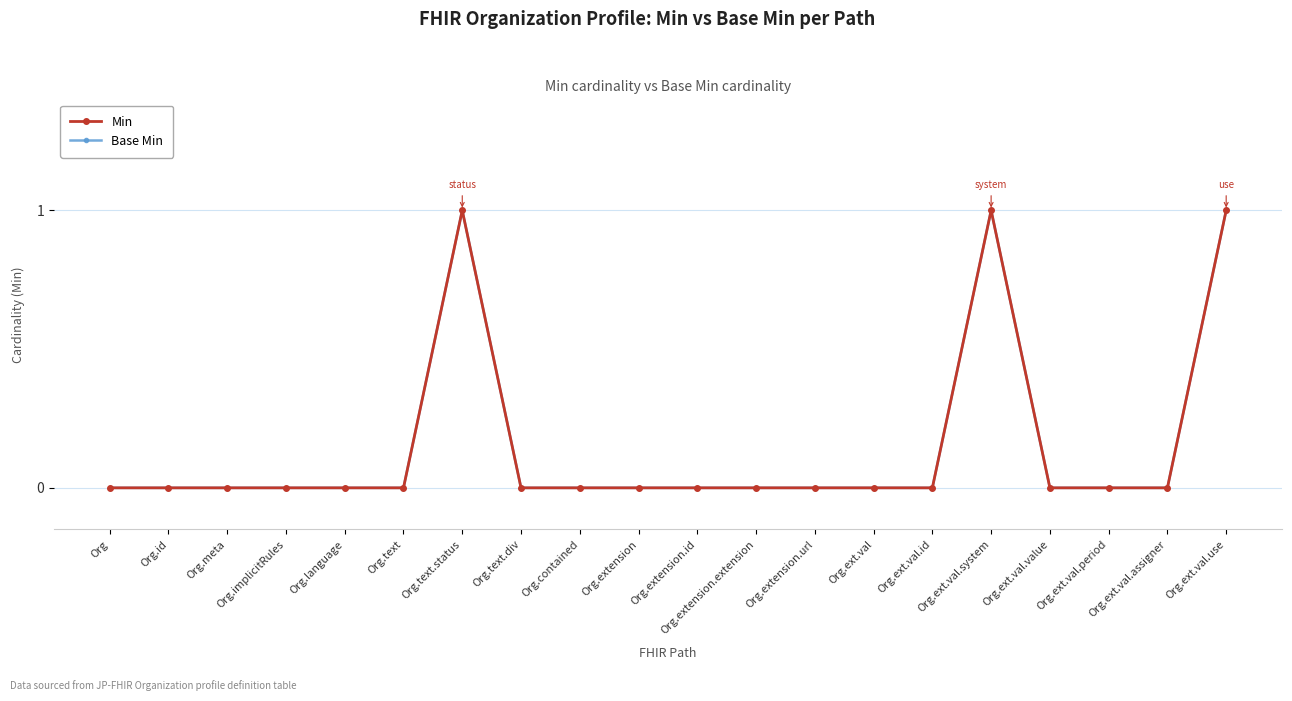

What is the difference between the maximum and minimum values in the Min series?

1